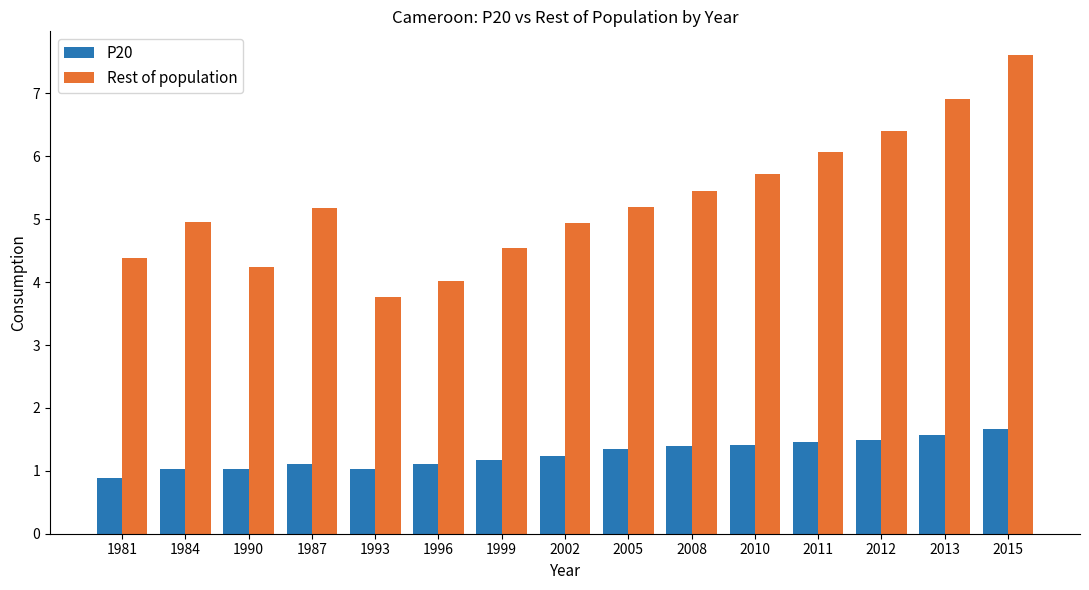

How many values in the Rest of population series are below 5?

7